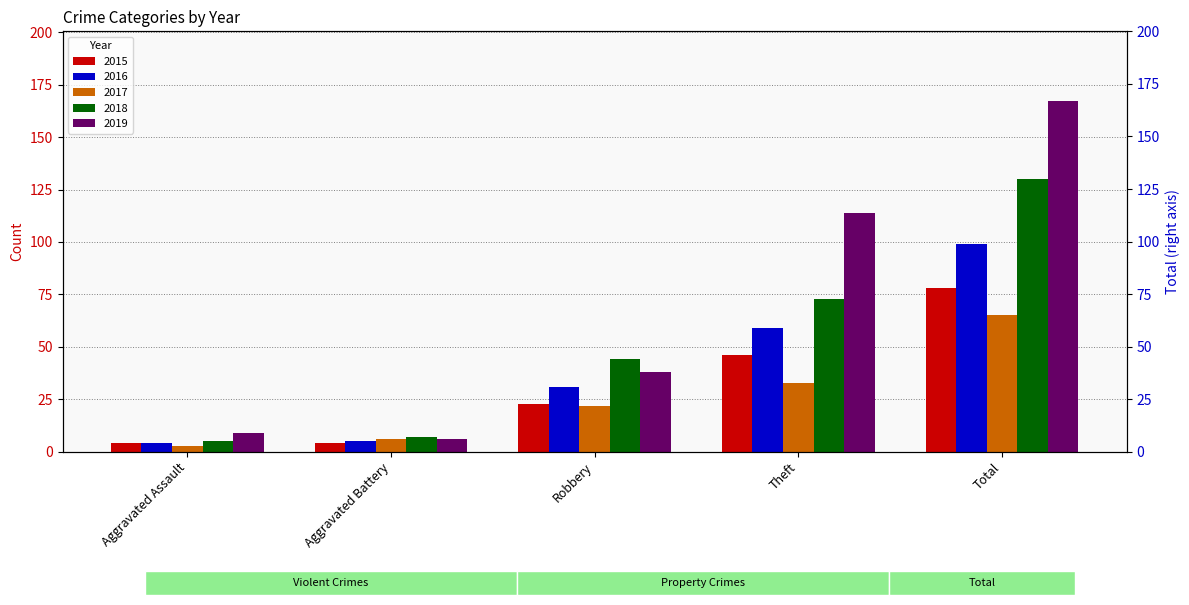

What is the difference between the 2017 values at Aggravated Assault and Robbery?

19